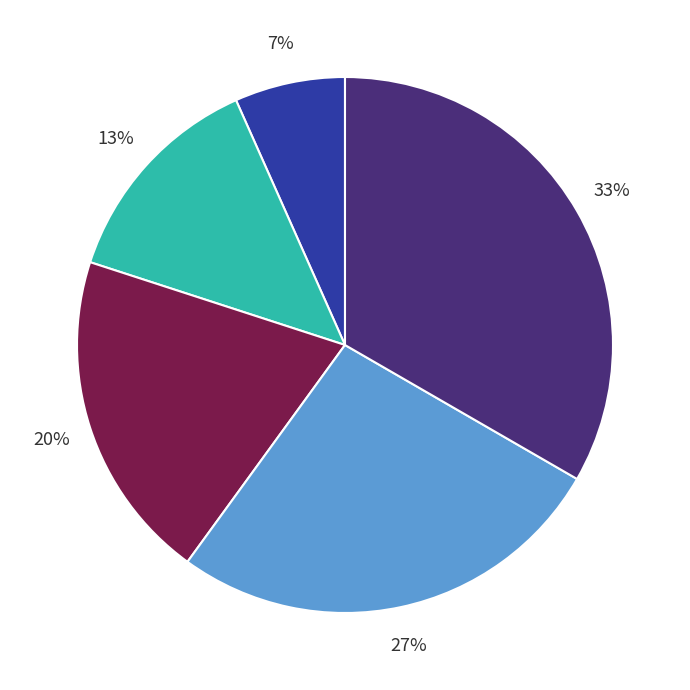

How many segments does this pie chart have?

5